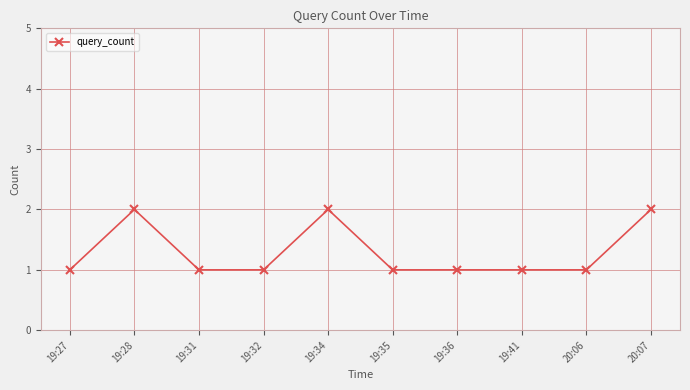

Reading right to left, transcribe all the data shown in this chart.

2	1	1	1	1	2	1	1	2	1